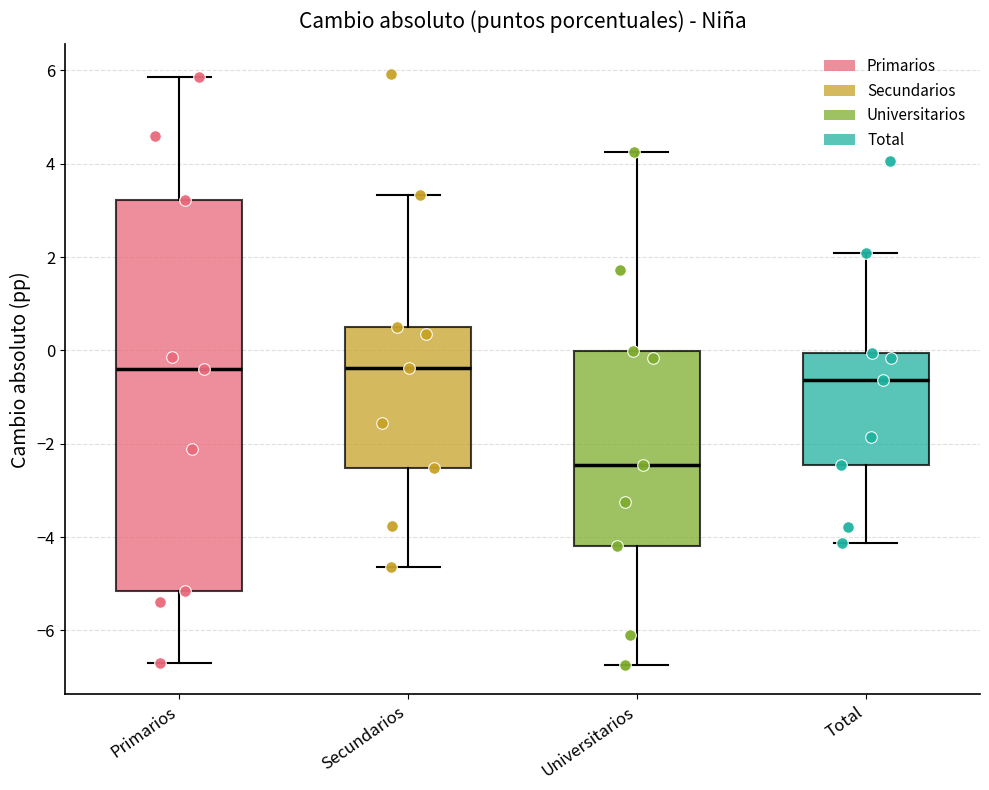

Reading left to right, read every box against the y-axis: the position of its median line, the range the box covers, and the ends of its whiskers. The values are not printed on the chart, so give them approximately, as read against the axis.

Primarios: median -0.4, box -5.2 to 3.2, whiskers -6.8 to 5.8
Secundarios: median -0.4, box -2.6 to 0.6, whiskers -4.6 to 3.4
Universitarios: median -2.4, box -4.2 to 0.0, whiskers -6.8 to 4.2
Total: median -0.6, box -2.4 to 0.0, whiskers -4.2 to 2.0